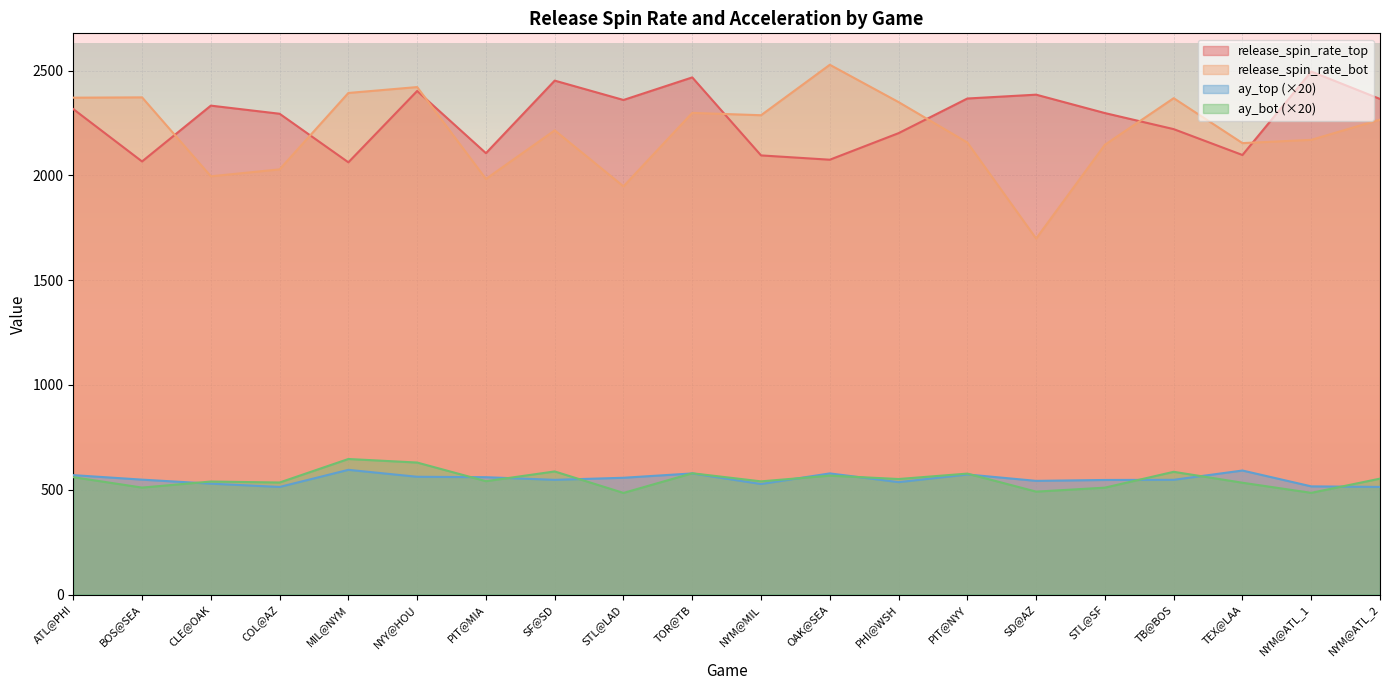

Reading right to left, what are all the values shown in this chart?

release_spin_rate_top: NYM@ATL_2=2364.3	NYM@ATL_1=2495.0	TEX@LAA=2096.9	TB@BOS=2220.3	STL@SF=2296.9	SD@AZ=2384.7	PIT@NYY=2366.4	PHI@WSH=2201.1	OAK@SEA=2074.4	NYM@MIL=2095.0	TOR@TB=2467.1	STL@LAD=2359.4	SF@SD=2451.8	PIT@MIA=2105.6	NYY@HOU=2402.3	MIL@NYM=2062.0	COL@AZ=2293.7	CLE@OAK=2332.5	BOS@SEA=2066.1	ATL@PHI=2316.0
release_spin_rate_bot: NYM@ATL_2=2265.6	NYM@ATL_1=2169.2	TEX@LAA=2153.6	TB@BOS=2367.9	STL@SF=2145.8	SD@AZ=1698.3	PIT@NYY=2156.4	PHI@WSH=2349.3	OAK@SEA=2527.3	NYM@MIL=2286.6	TOR@TB=2297.8	STL@LAD=1947.3	SF@SD=2214.5	PIT@MIA=1982.6	NYY@HOU=2421.0	MIL@NYM=2392.9	COL@AZ=2028.3	CLE@OAK=1995.4	BOS@SEA=2371.9	ATL@PHI=2370.4
ay_top: NYM@ATL_2=513.3	NYM@ATL_1=516.0	TEX@LAA=591.6	TB@BOS=547.2	STL@SF=546.5	SD@AZ=542.2	PIT@NYY=572.7	PHI@WSH=536.1	OAK@SEA=577.8	NYM@MIL=527.1	TOR@TB=577.7	STL@LAD=557.0	SF@SD=547.1	PIT@MIA=559.7	NYY@HOU=561.8	MIL@NYM=594.8	COL@AZ=513.2	CLE@OAK=529.0	BOS@SEA=548.1	ATL@PHI=569.6
ay_bot: NYM@ATL_2=552.9	NYM@ATL_1=485.1	TEX@LAA=533.3	TB@BOS=585.4	STL@SF=509.8	SD@AZ=490.8	PIT@NYY=576.9	PHI@WSH=551.0	OAK@SEA=567.2	NYM@MIL=539.9	TOR@TB=578.5	STL@LAD=484.7	SF@SD=587.2	PIT@MIA=540.7	NYY@HOU=629.6	MIL@NYM=646.6	COL@AZ=534.3	CLE@OAK=539.0	BOS@SEA=510.2	ATL@PHI=559.9